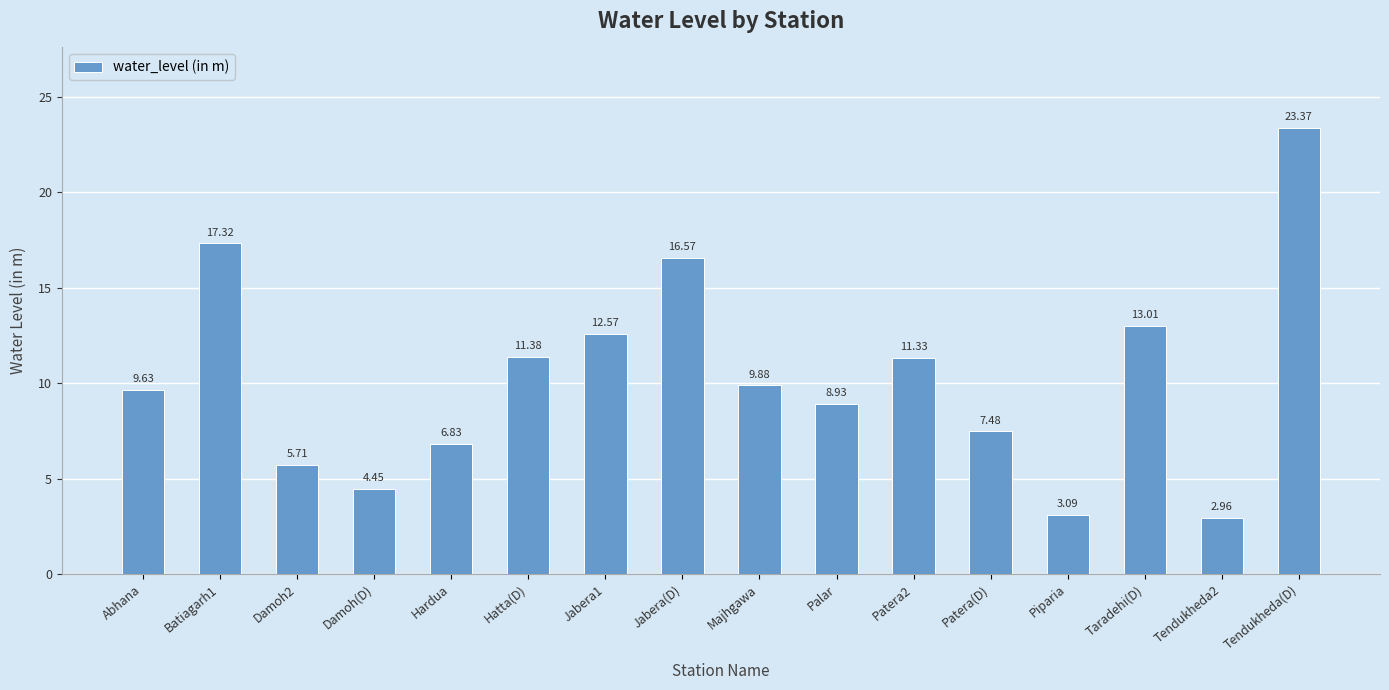

List the labels in order of value, smallest first.

Tendukheda2, Piparia, Damoh(D), Damoh2, Hardua, Patera(D), Palar, Abhana, Majhgawa, Patera2, Hatta(D), Jabera1, Taradehi(D), Jabera(D), Batiagarh1, Tendukheda(D)